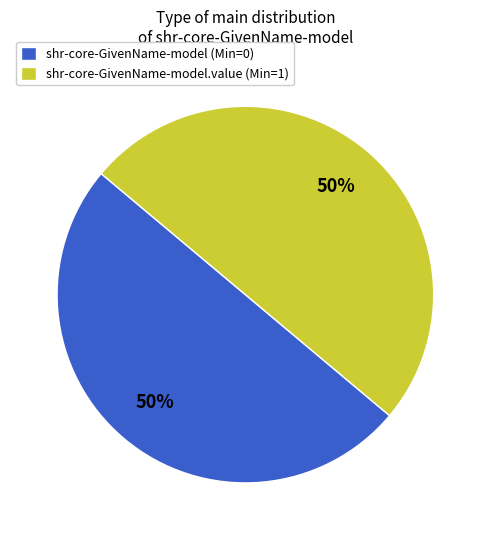

To the nearest percent, what percentage of the pie is shr-core-GivenName-model.value (Min=1)?

50%